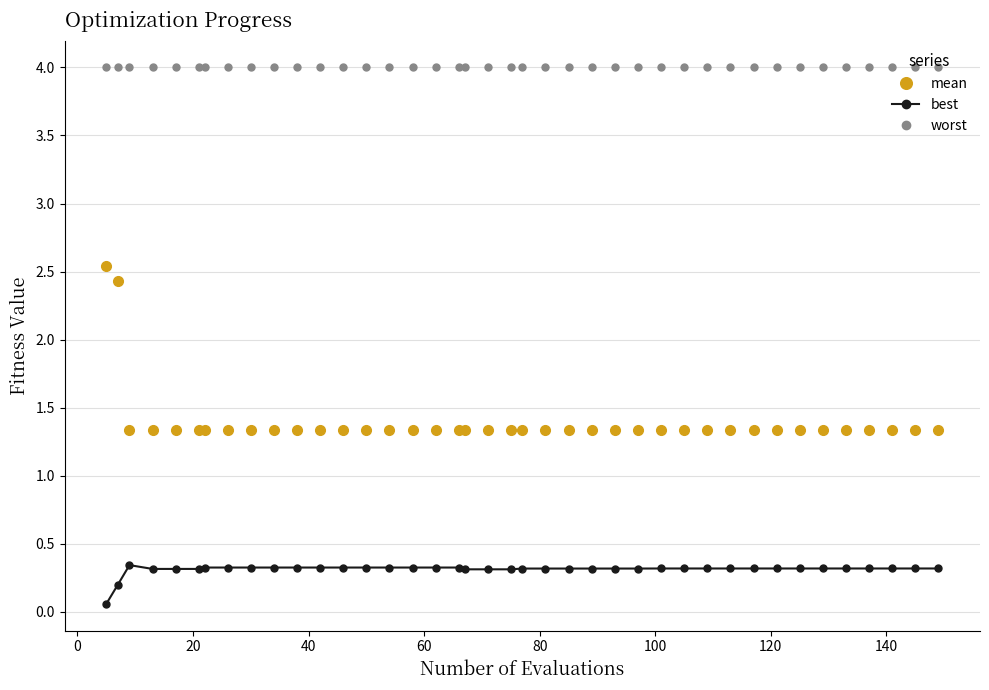

True or false: mean and worst intersect in this chart.

False